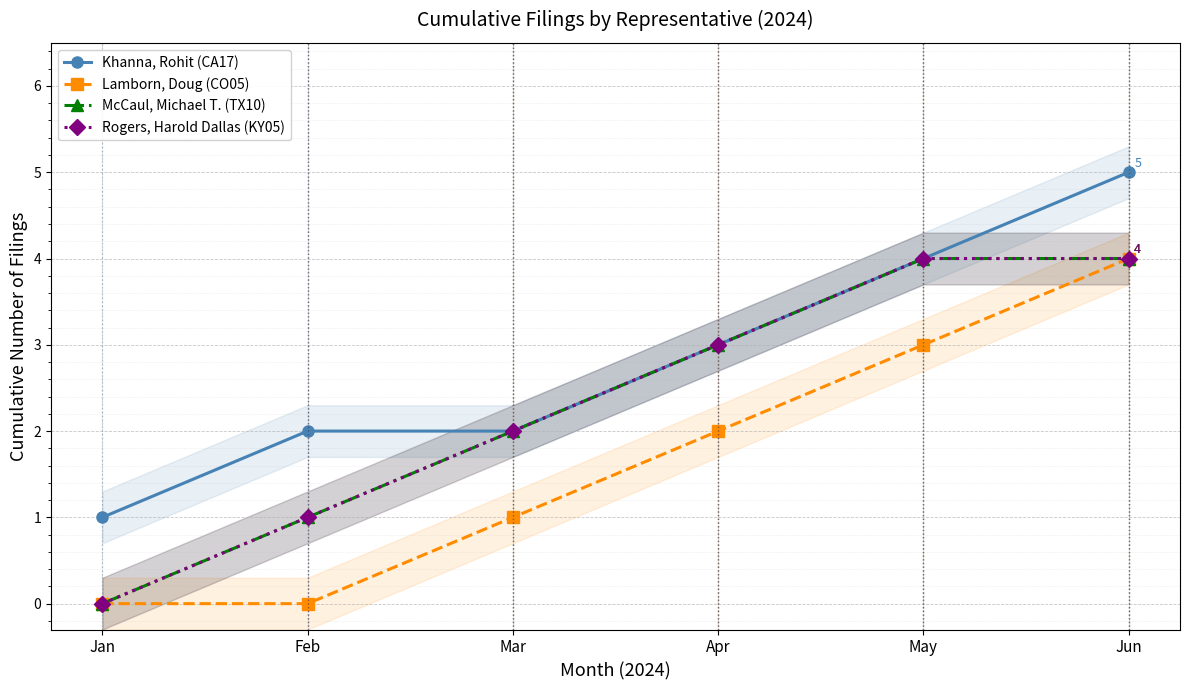

True or false: Rogers, Harold Dallas (KY05) has more than 2 points higher than both neighbors.

False